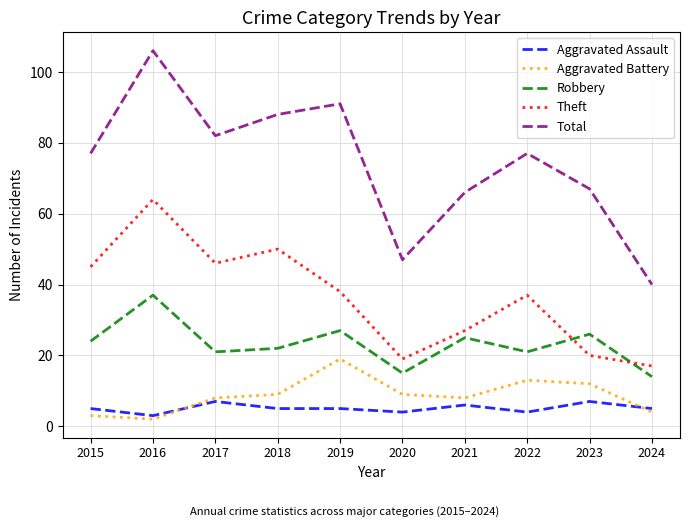

What is the approximate value of Aggravated Assault at 2015?

5